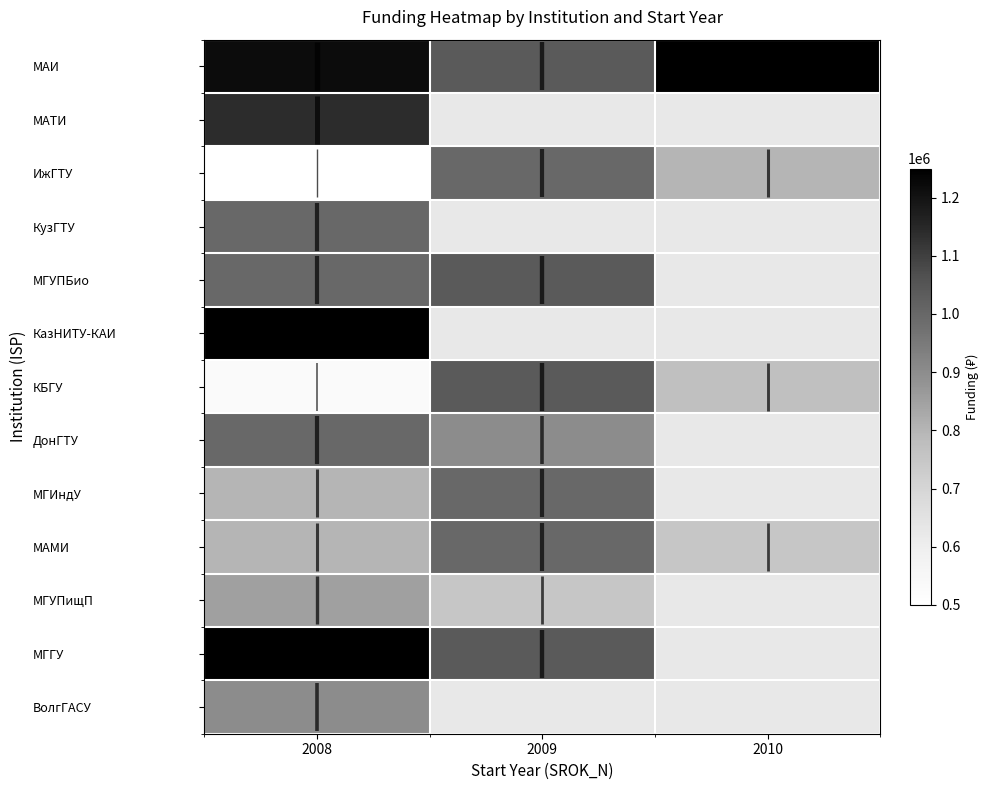

At which category is the sum across all series the highest?

2008